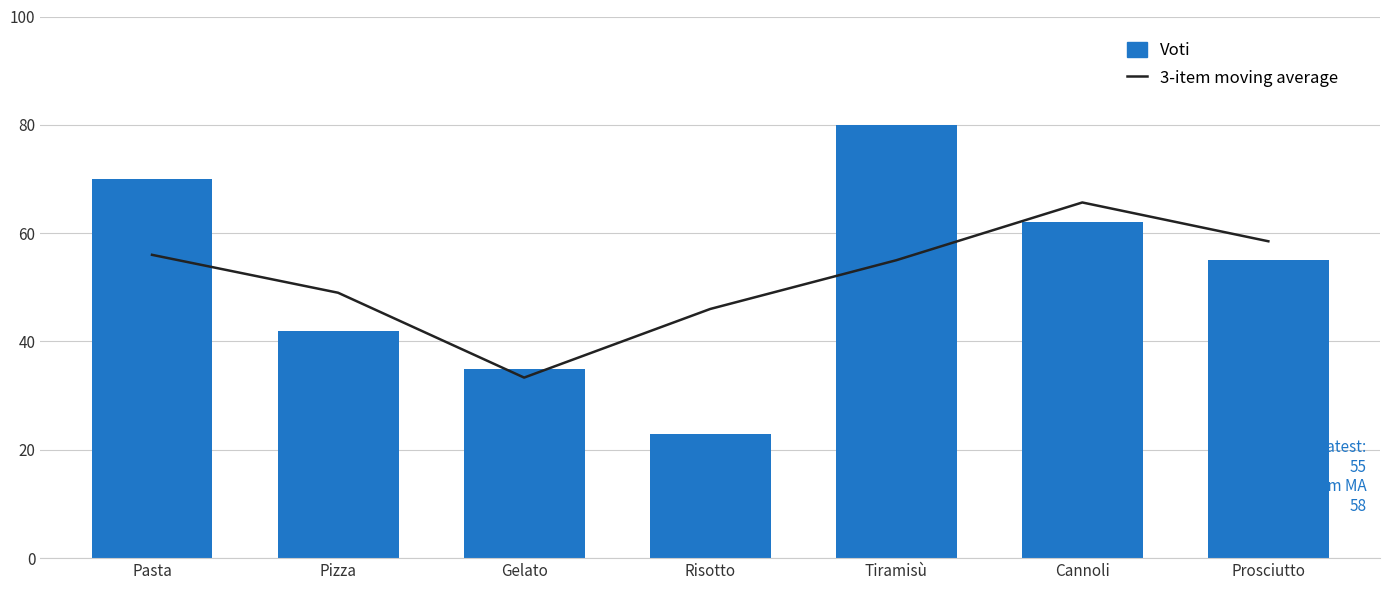

Which label corresponds to the smallest value in the chart?

Risotto